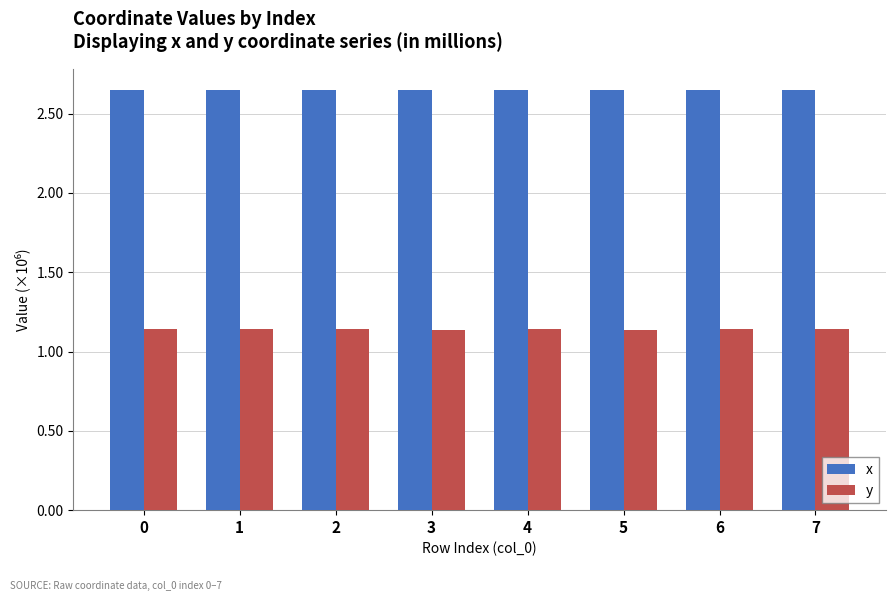

True or false: x has a value of 1.6 at 2.

False